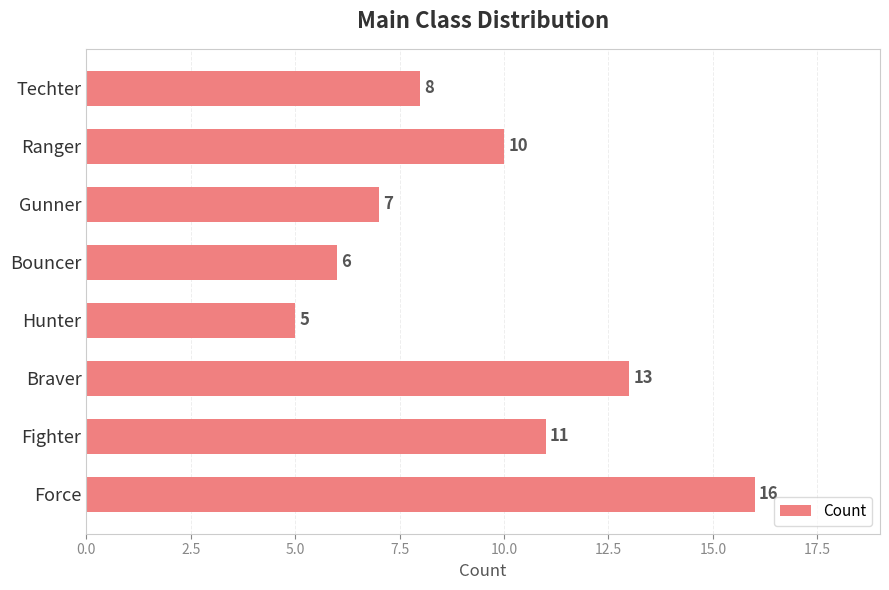

Are the bars grouped side by side (vs. stacked)?

No